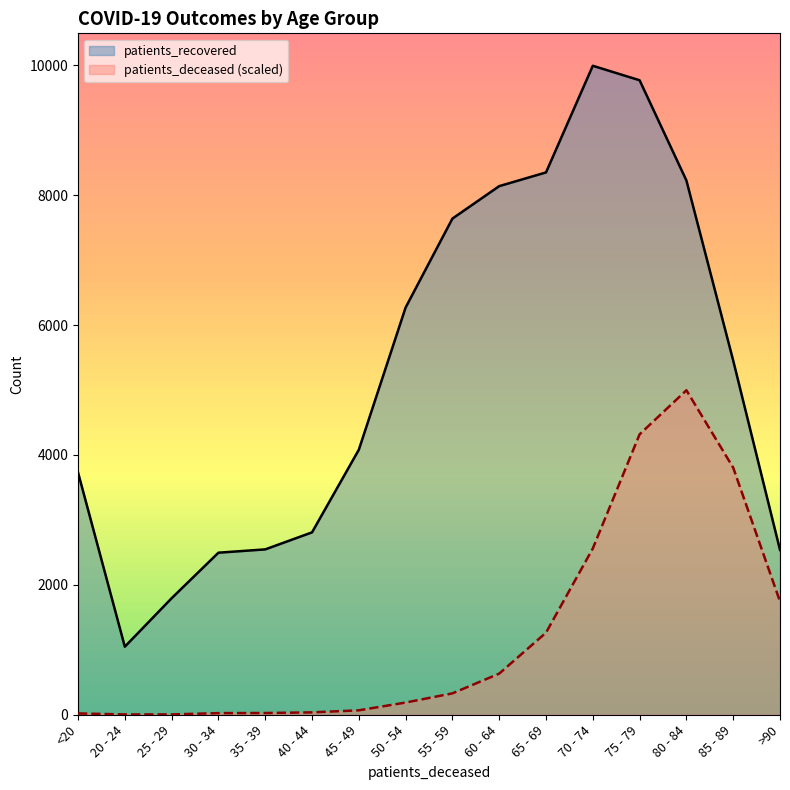

Where does the patients_deceased series first go above 329?

55 - 59